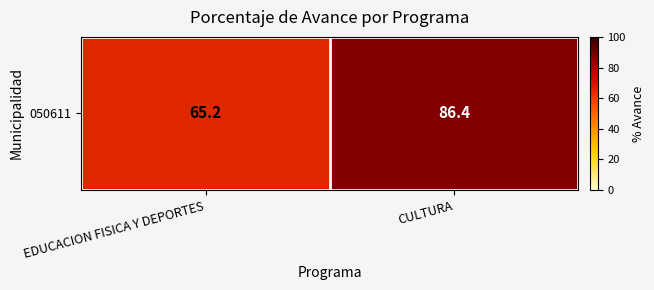

What is the average value?

75.8